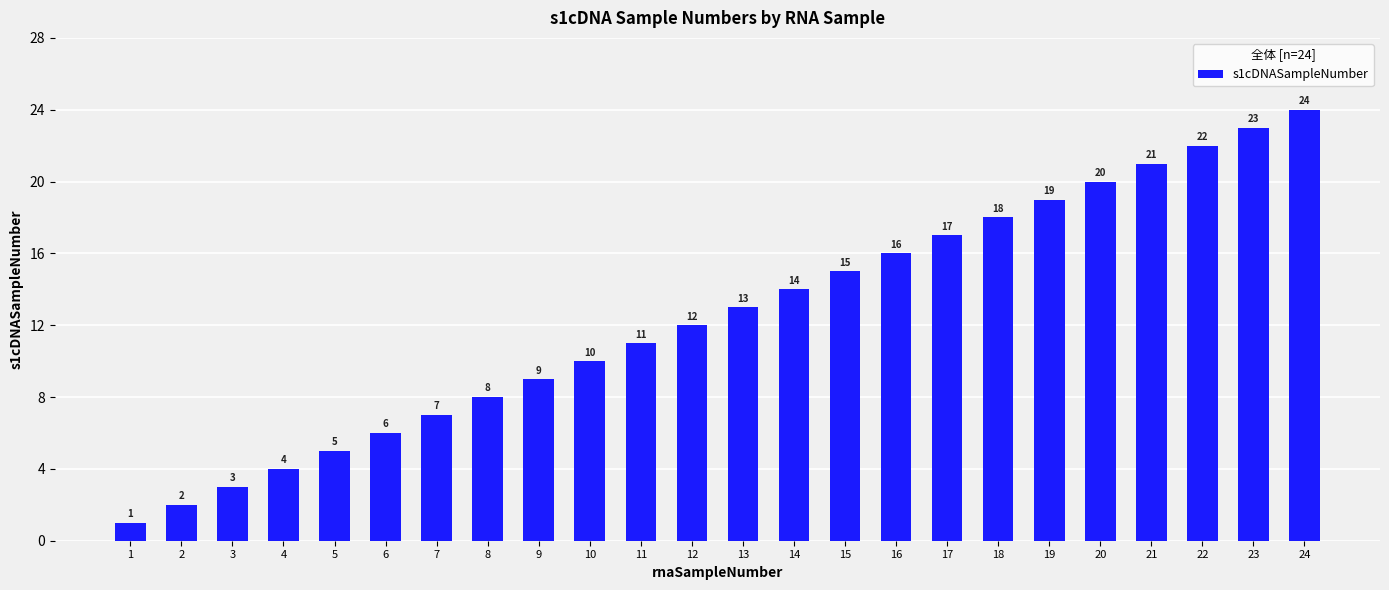

Does the chart contain stacked bars?

No